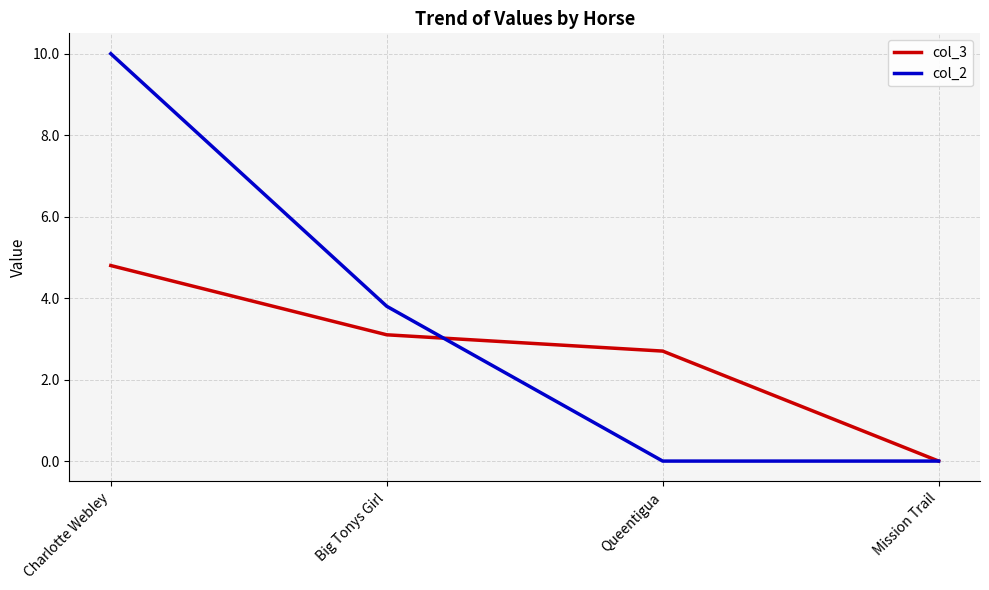

Is this an area chart (filled region under the line)?

No